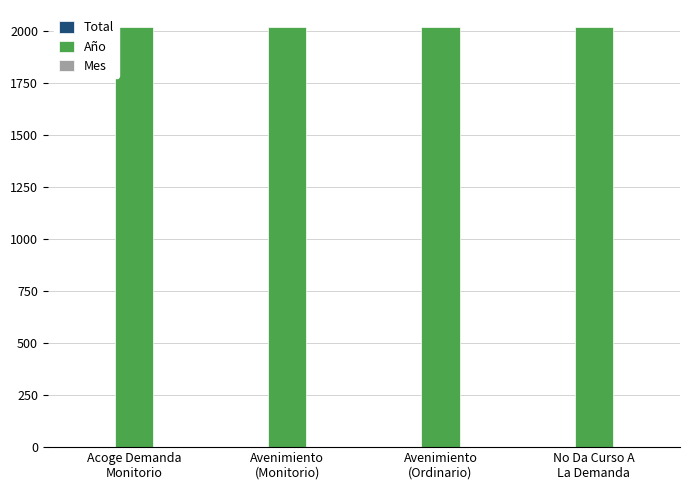

What is the maximum value for Año?

2018